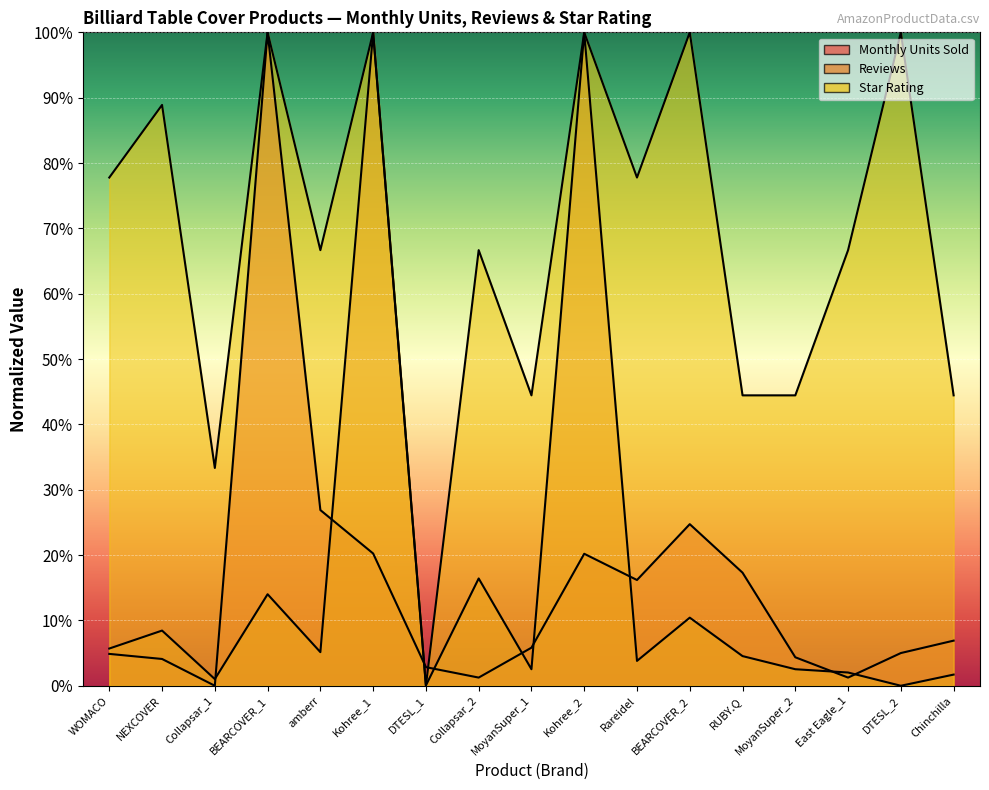

After their last crossing, which series has the higher values: Monthly Units Sold or Reviews?

Monthly Units Sold